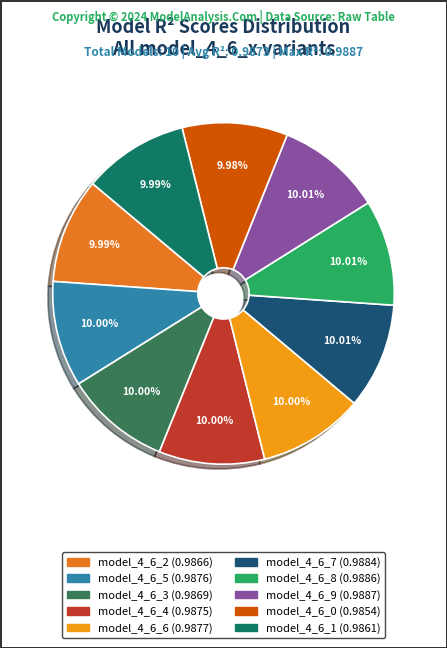

Combined, what portion of the pie is model_4_6_3 and model_4_6_7?

20.0%